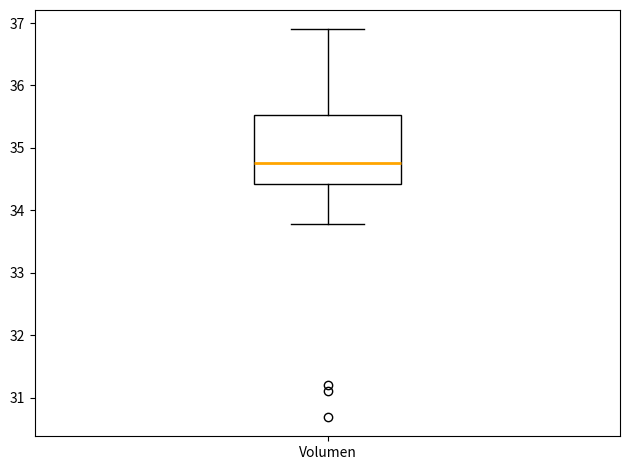

Read this box plot against the y-axis: the position of the median line, the range covered by the box, and the ends of both whiskers. The values are not printed on the chart, so give them approximately, as read against the axis.

median 34.8, box 34.4 to 35.5, whiskers 33.8 to 36.9